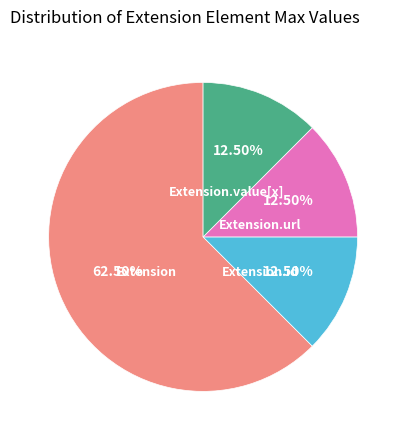

What is the ratio of the value at Extension to the value at Extension.value[x]?

5.0